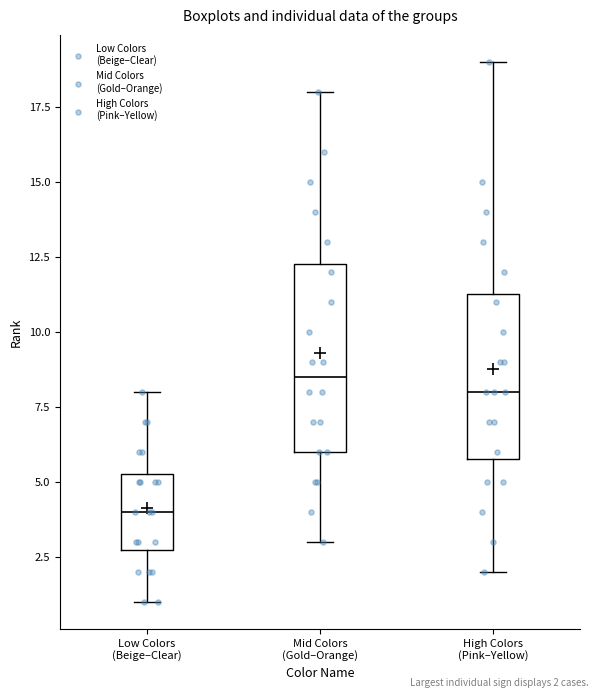

Reading left to right, transcribe this box plot: for each box, give where its median line is, the range the box spans, and where its two whiskers end, as read against the y-axis. The values are not printed on the chart, so give them approximately, as read against the axis.

Low Colors (Beige–Clear): median 4.0, box 3.0 to 5.5, whiskers 1.0 to 8.0
Mid Colors (Gold–Orange): median 8.5, box 6.0 to 12.5, whiskers 3.0 to 18.0
High Colors (Pink–Yellow): median 8.0, box 6.0 to 11.5, whiskers 2.0 to 19.0